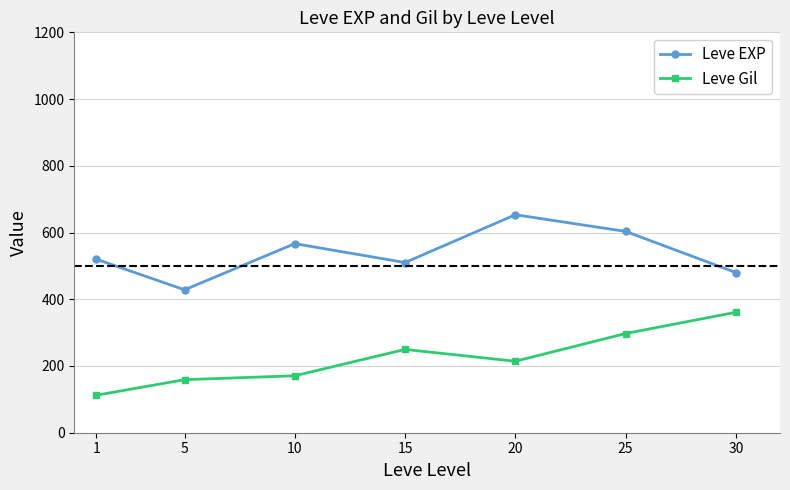

The value of Leve Gil at 15 is 152.6. True or false?

False